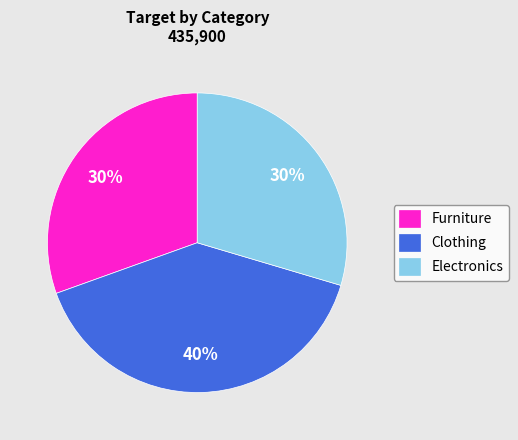

What is the largest slice in the pie chart?

Clothing